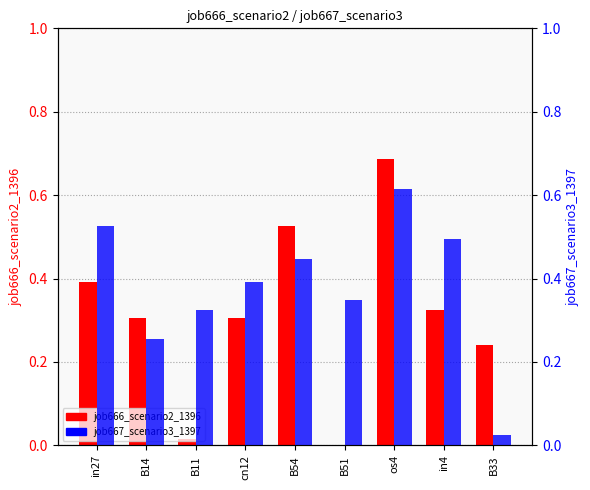

Reading left to right, what are all the values shown in this chart?

job666_scenario2_1396: in27=0.4	B14=0.3	B11=0.0	cn12=0.3	B54=0.5	B51=0.0	os4=0.7	in4=0.3	B33=0.2
job667_scenario3_1397: in27=0.5	B14=0.3	B11=0.3	cn12=0.4	B54=0.4	B51=0.3	os4=0.6	in4=0.5	B33=0.0